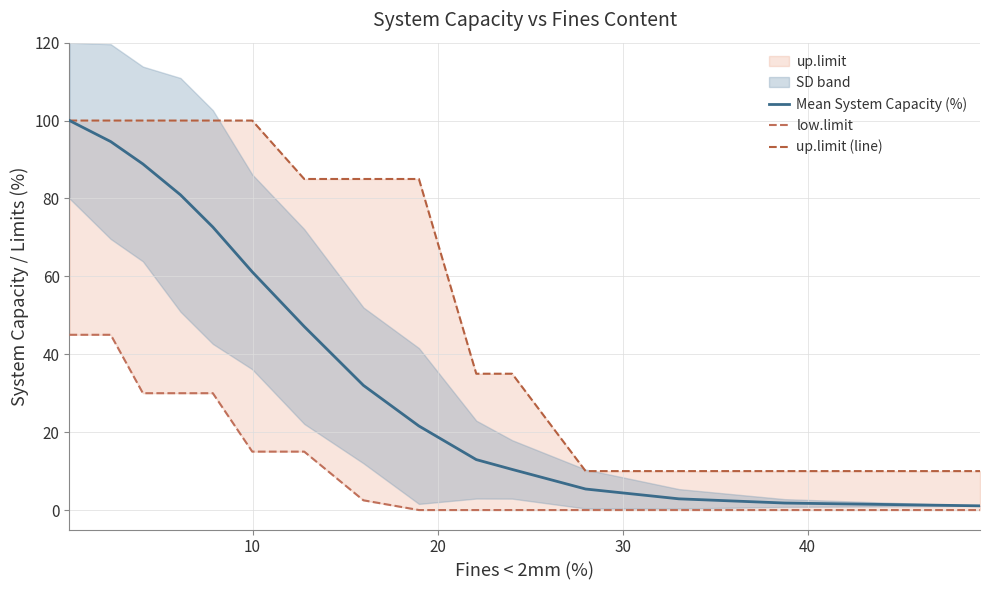

How many up.limit (line) values are between 10 and 100?

15